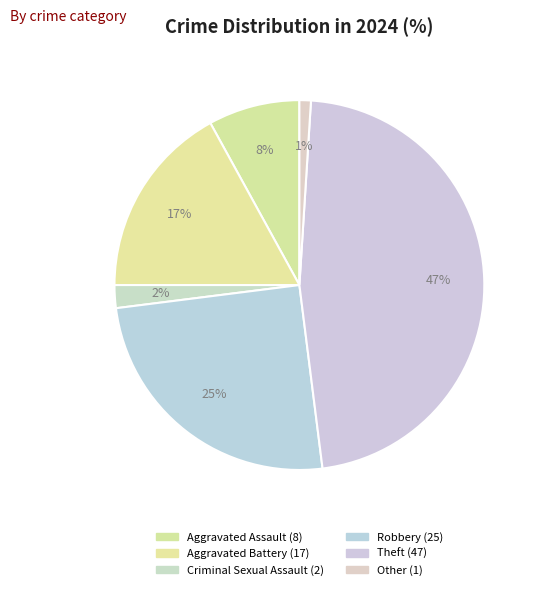

Which category has the smallest portion of the pie?

Other